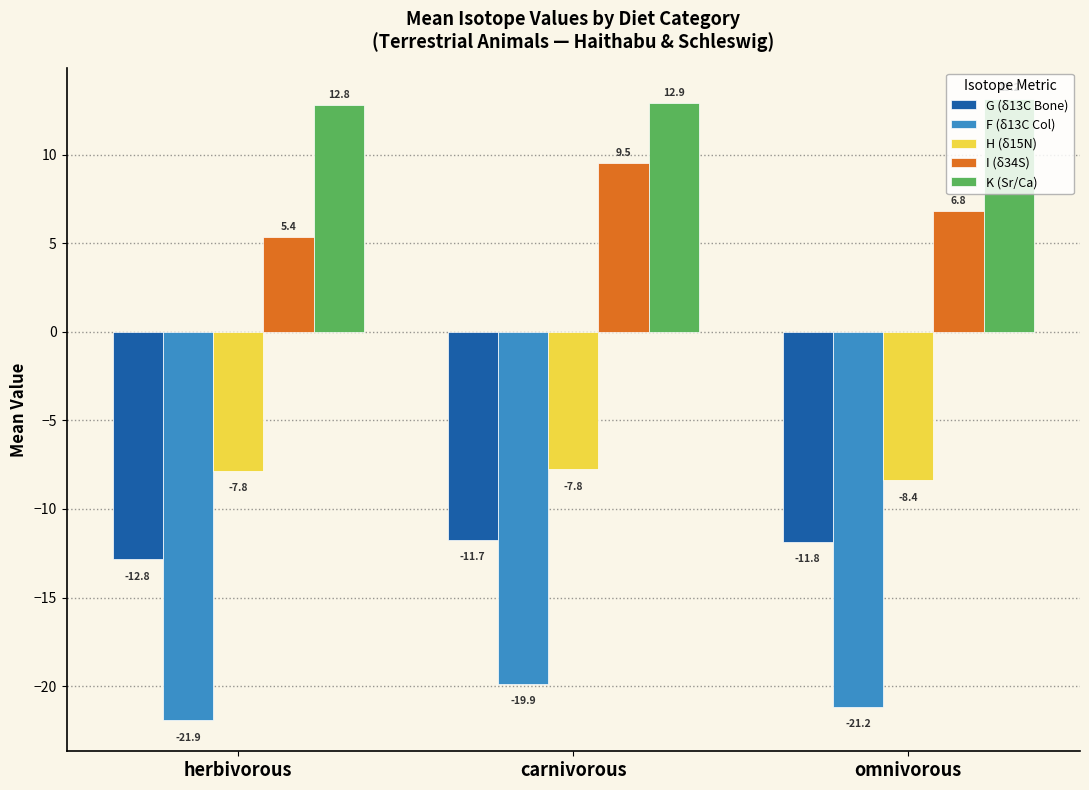

List the labels in order of K (Sr/Ca) value, smallest first.

herbivorous, carnivorous, omnivorous